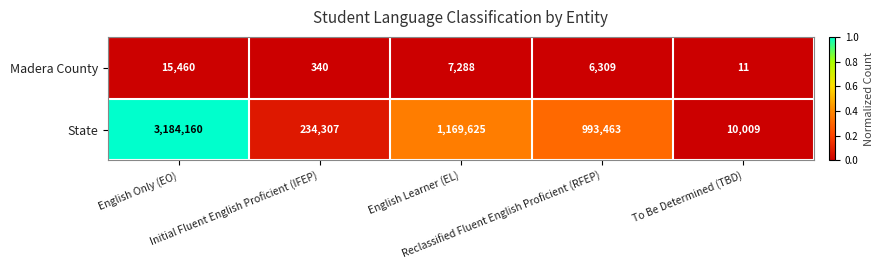

Which series has the largest total across all categories?

State